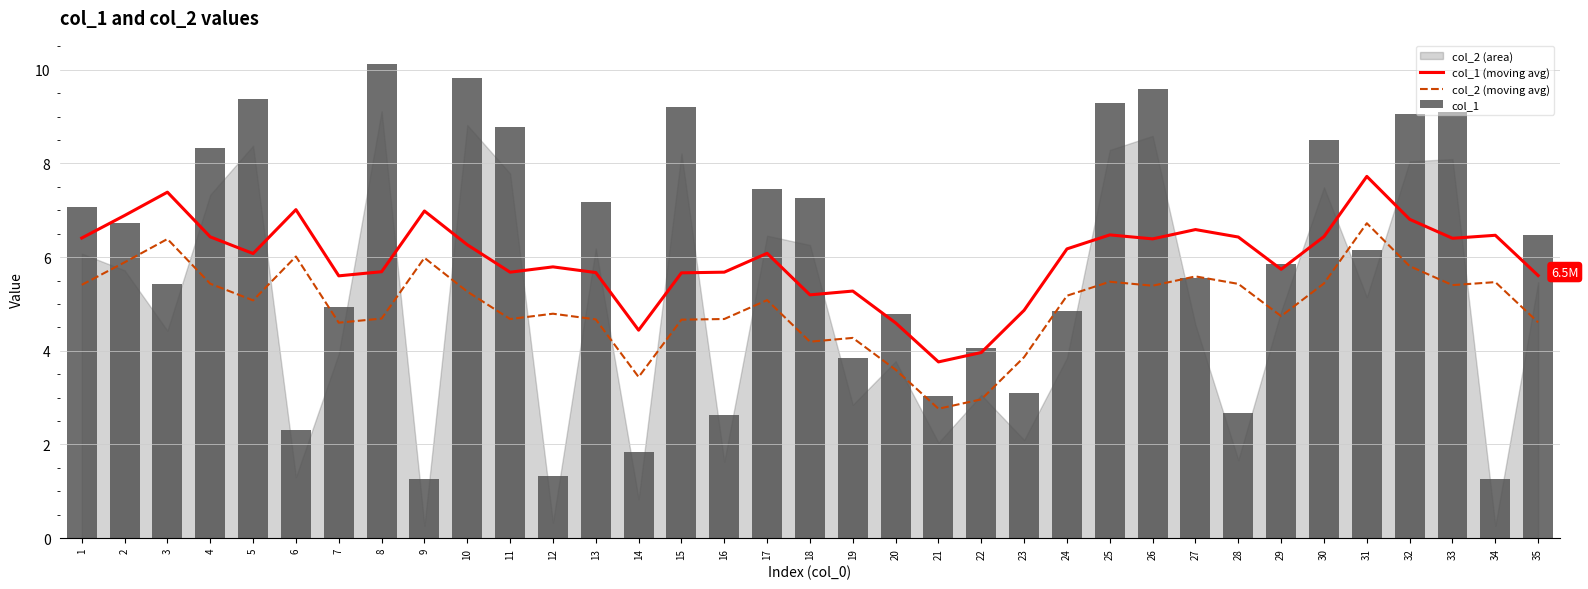

True or false: col_1 (moving avg) and col_2 (moving avg) intersect in this chart.

False